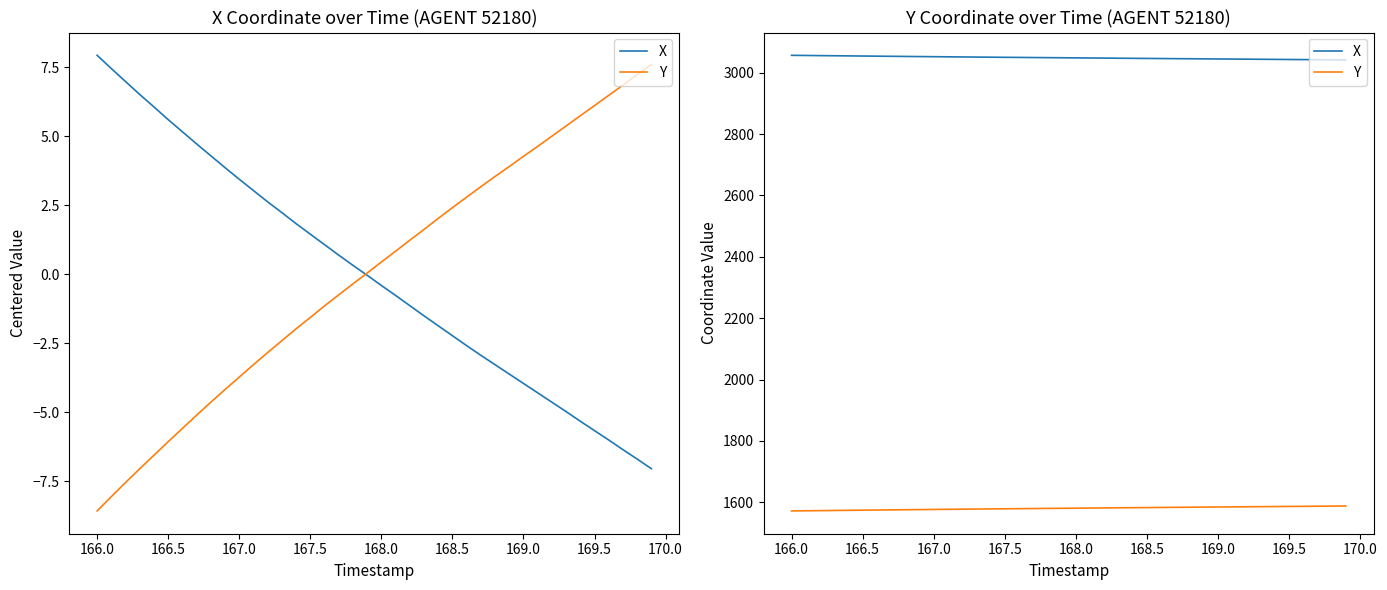

What are all the series names shown in the legend?

X, Y